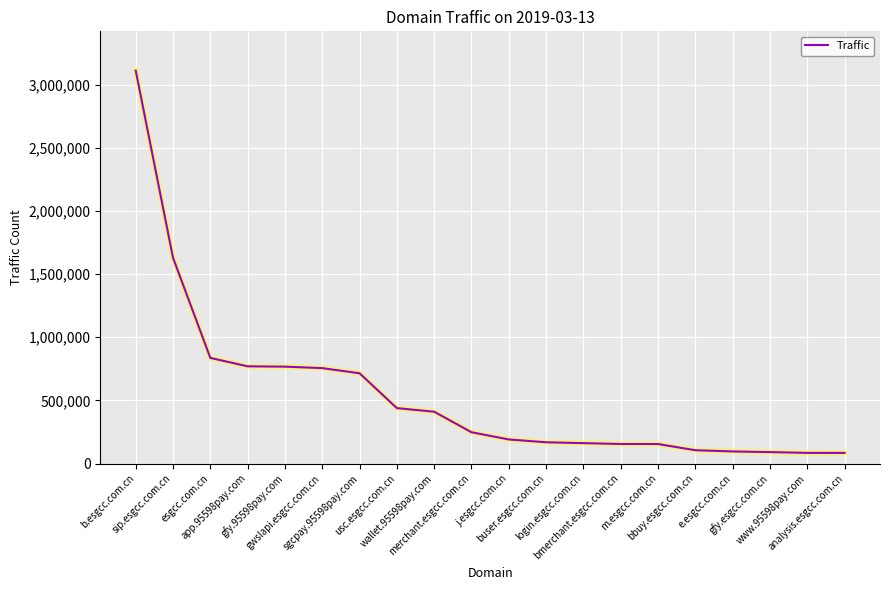

What is the greatest value displayed?

3110048